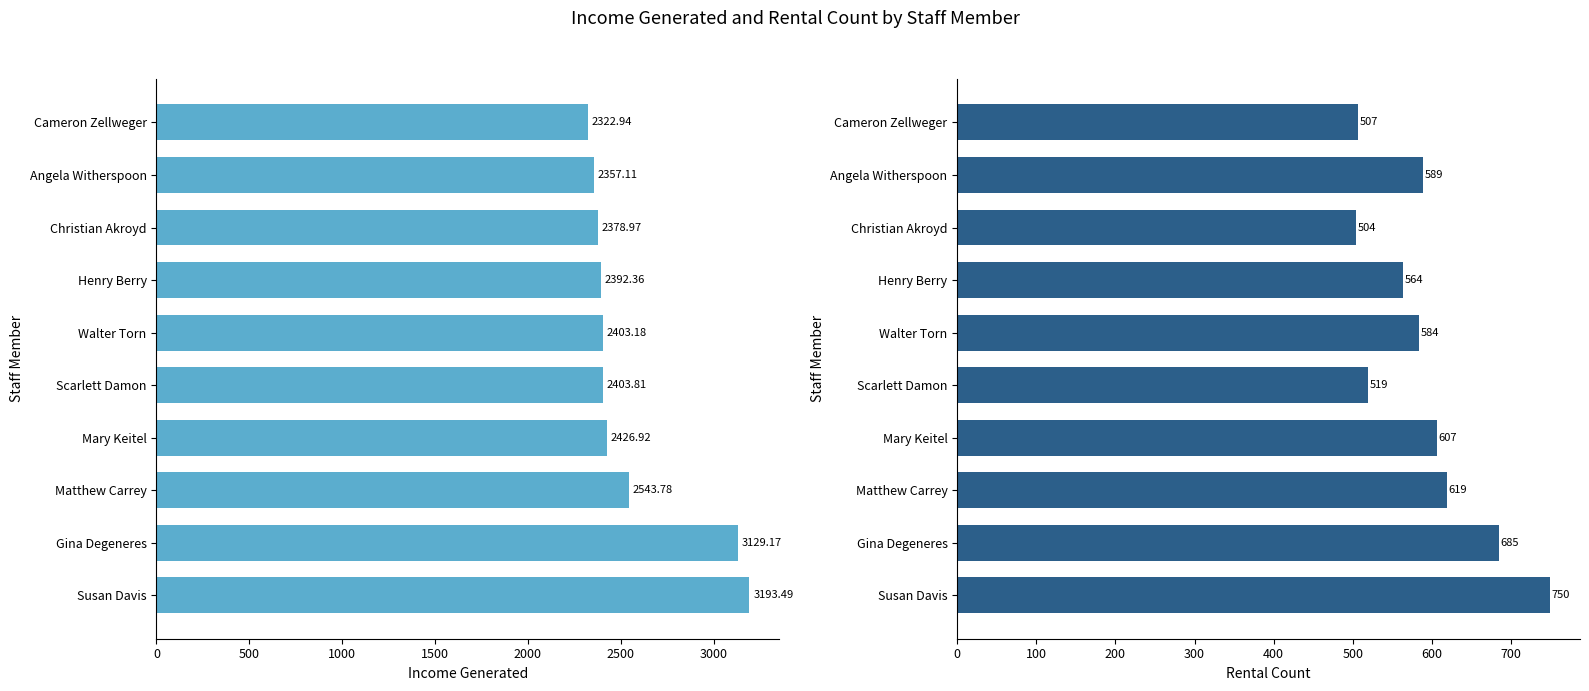

Are the bars horizontal?

Yes